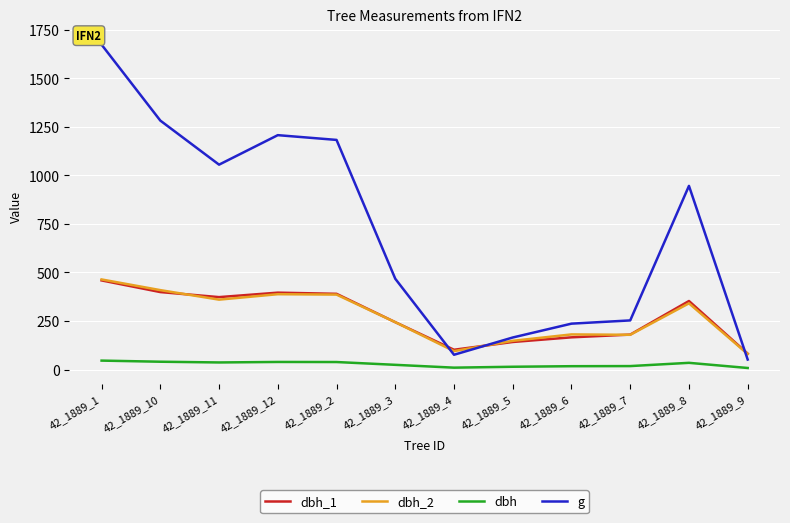

What is the difference between the dbh_2 values at 42_1889_1 and 42_1889_11?

104.0